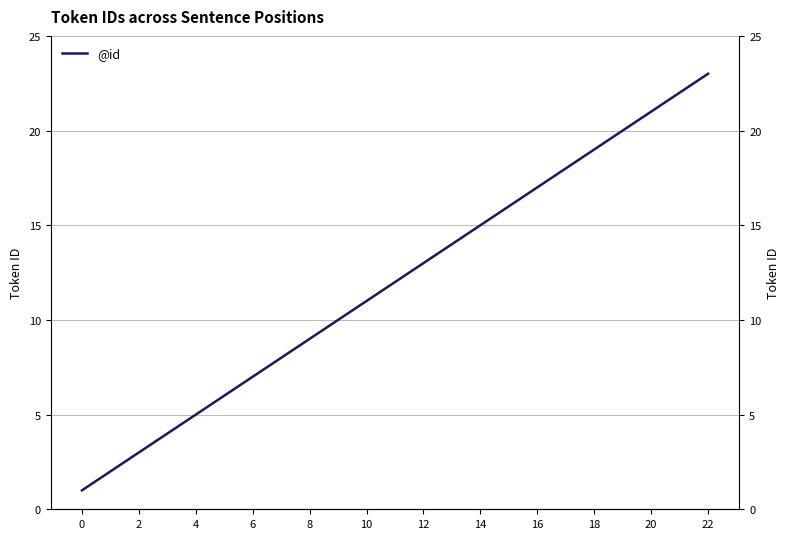

Which category has the highest value across all series?

22